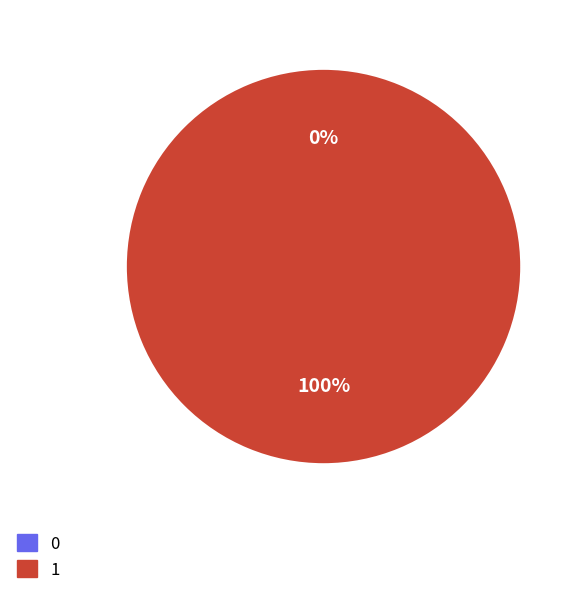

Which slice is the largest?

1